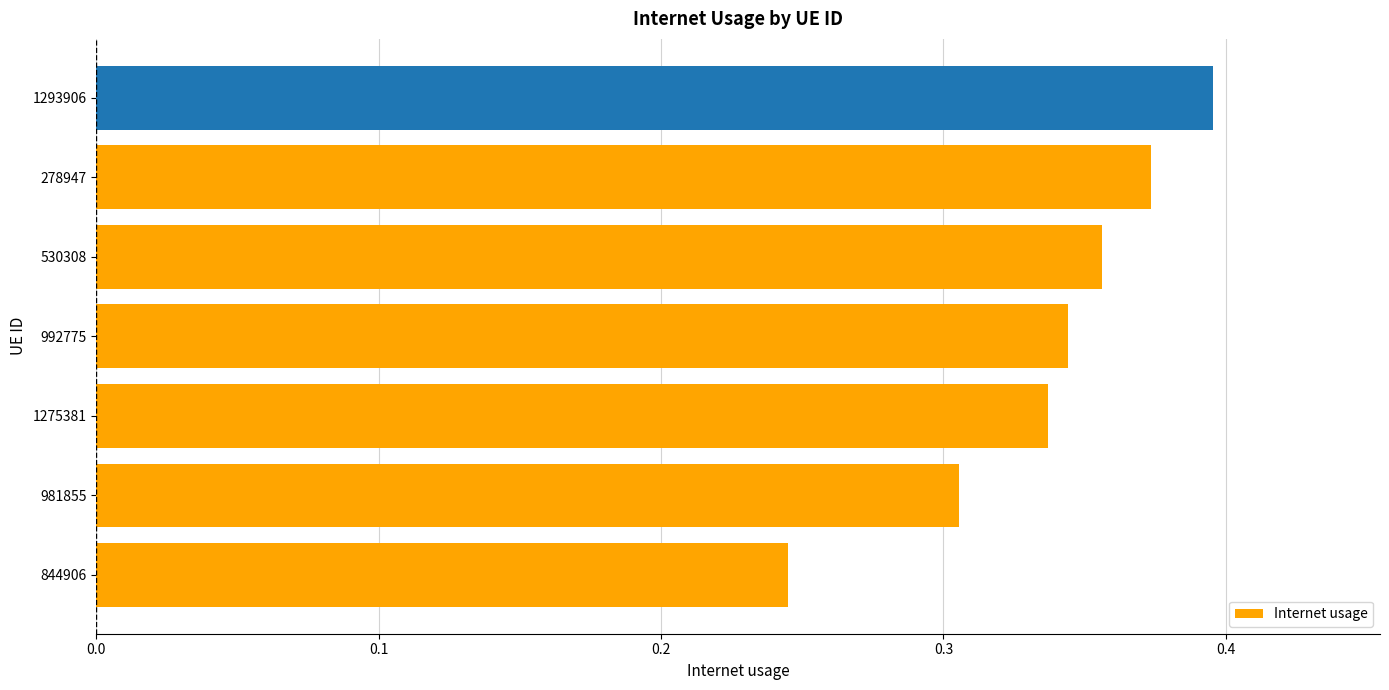

How many bars are there in total?

7